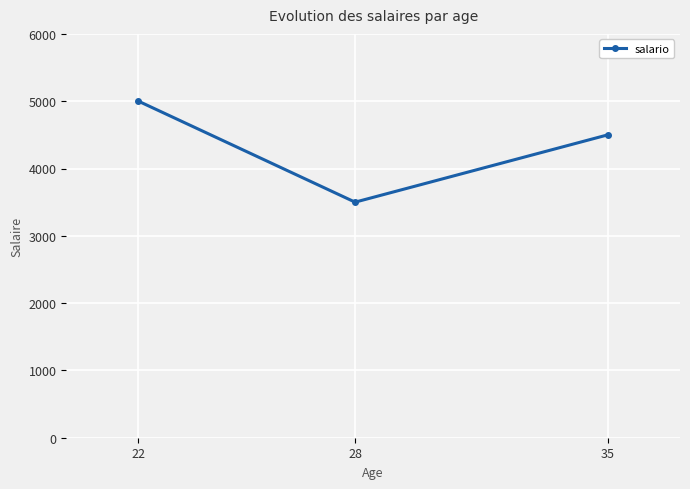

Reading left to right, extract all data points from this chart.

22=5000	28=3500	35=4500